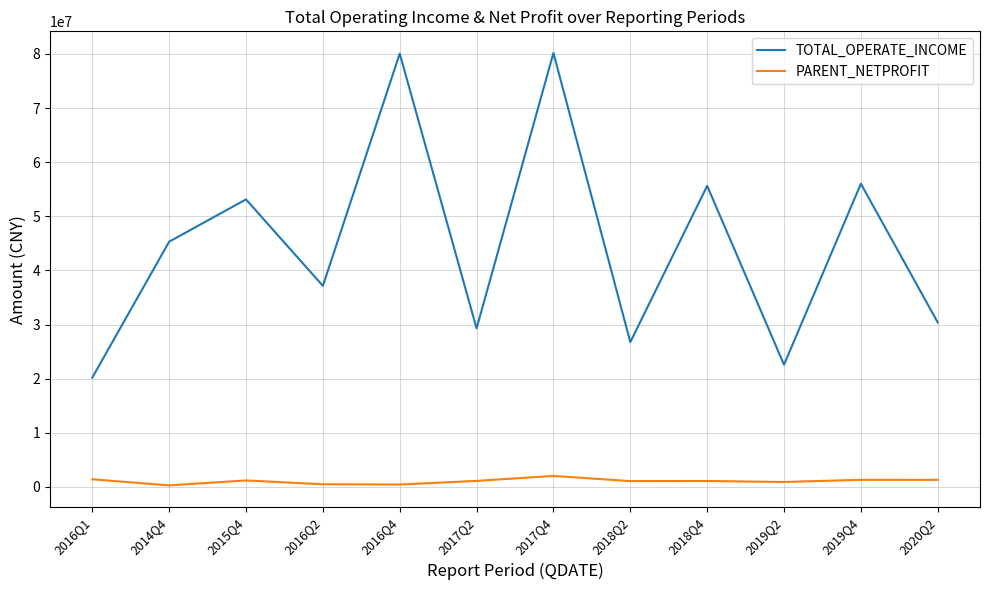

True or false: TOTAL_OPERATE_INCOME and PARENT_NETPROFIT cross at least once.

False